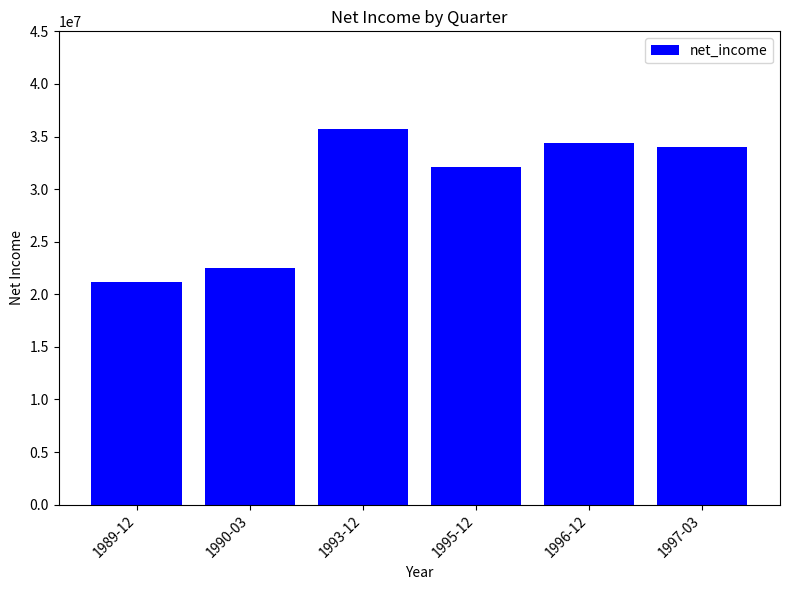

What is the difference between the values at 1990-03 and 1989-12?

1300000